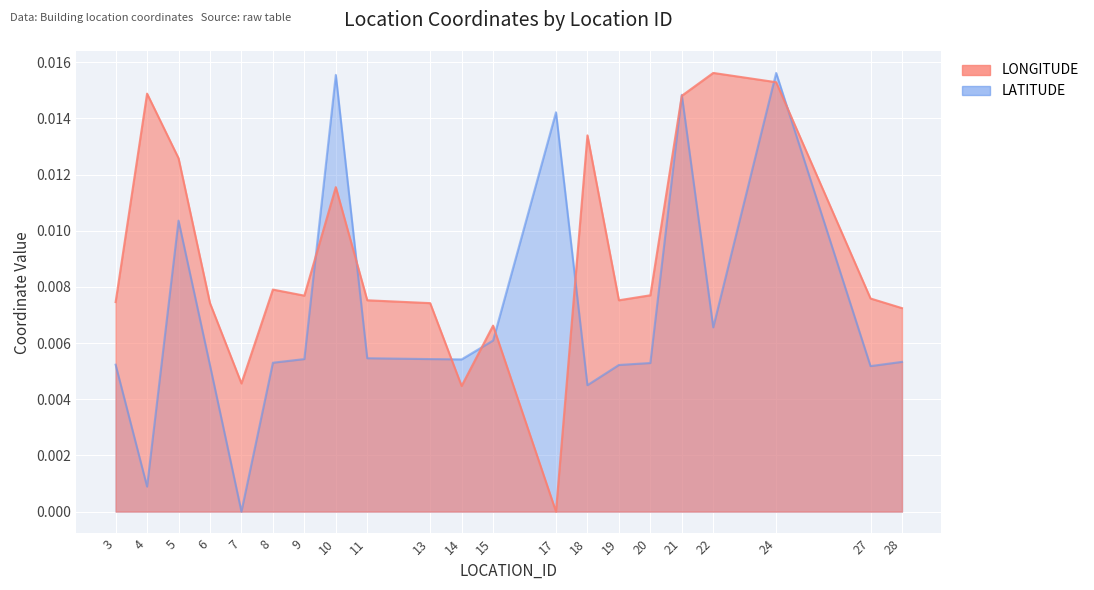

At which category does LATITUDE reach its first local peak?

5